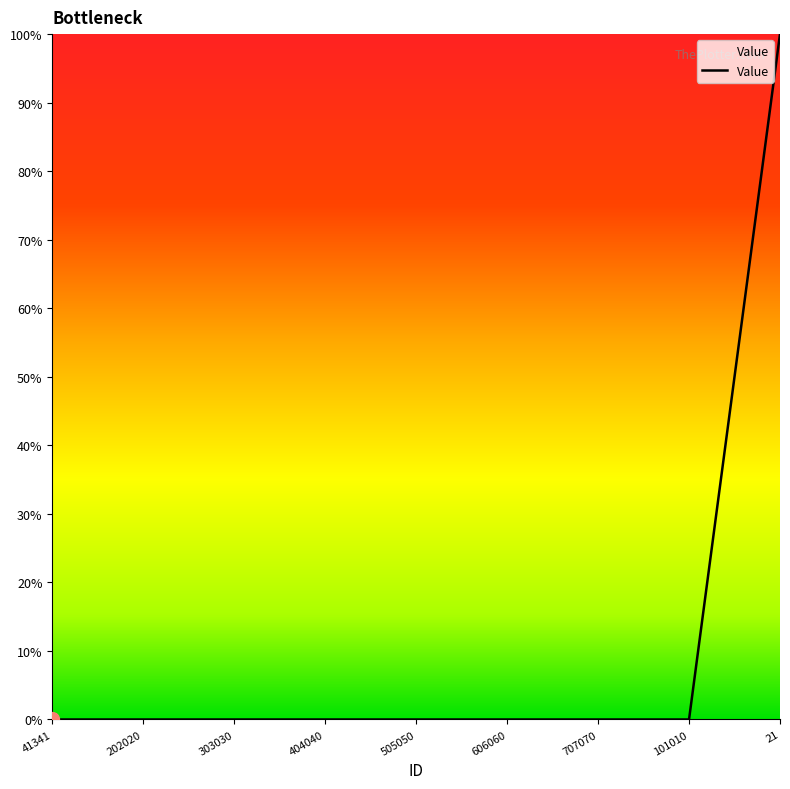

Count the values in the range 0 to 1.

9